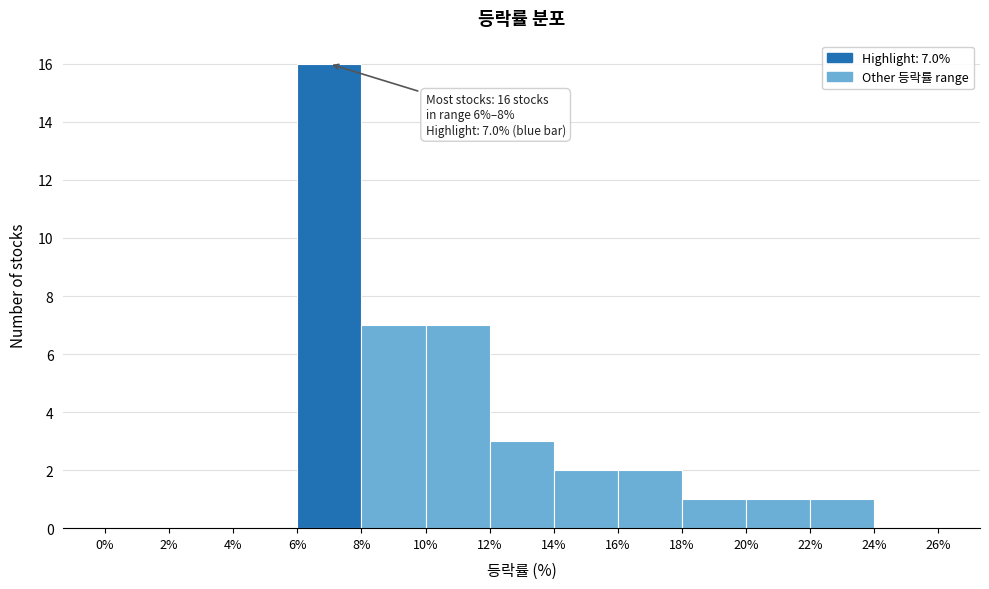

Which range on the x-axis has the tallest bar?

6% to 8%